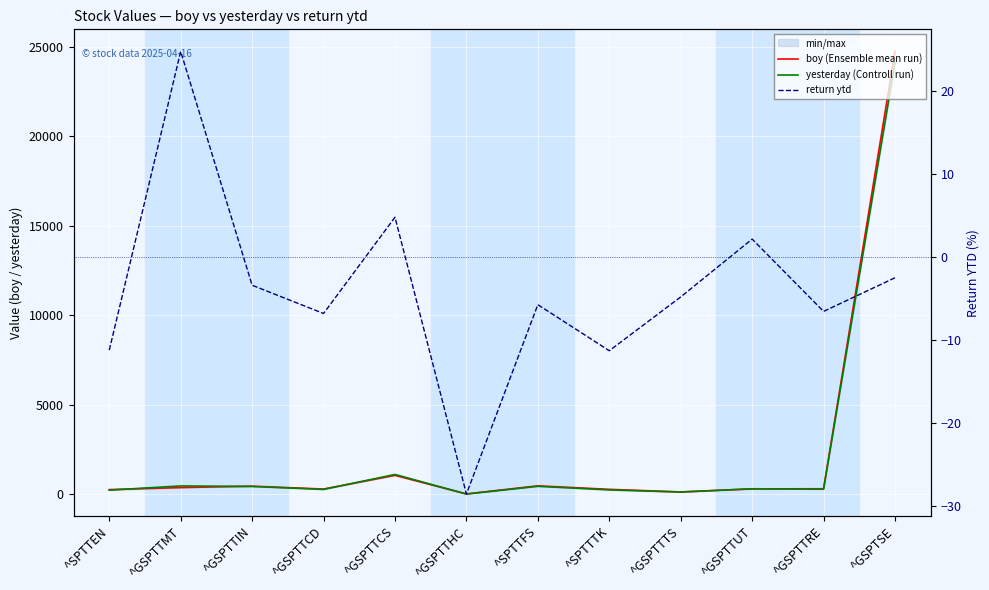

How many values in the boy (Ensemble mean run) series exceed 314?

6